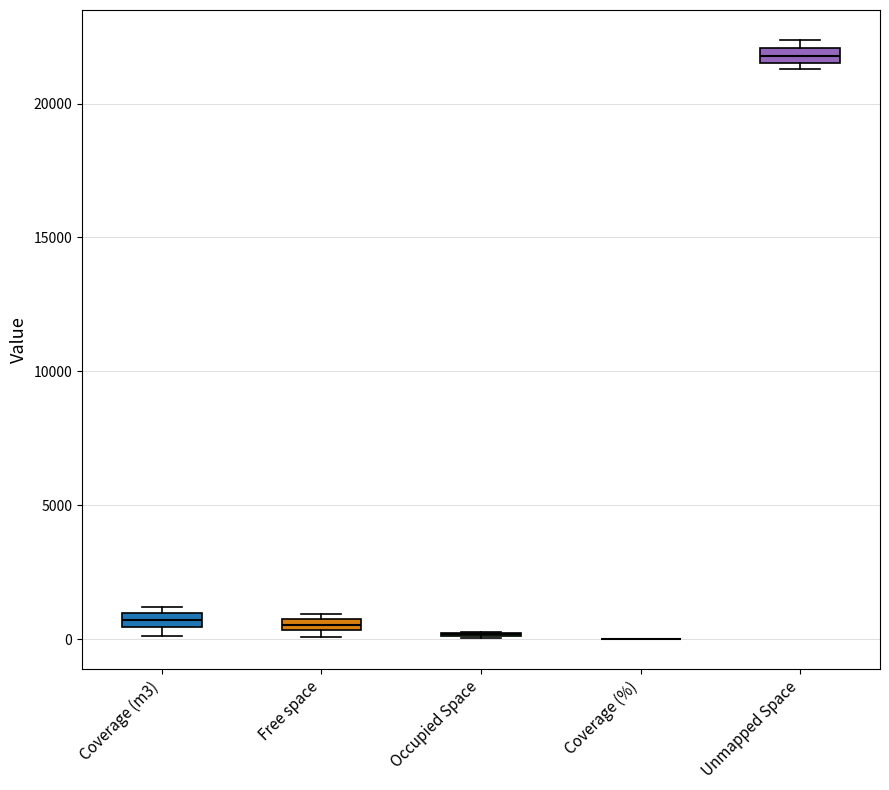

Where is the upper edge of the box for Unmapped Space on the y-axis? The values are not printed on the chart, so give them approximately, as read against the axis.

22000